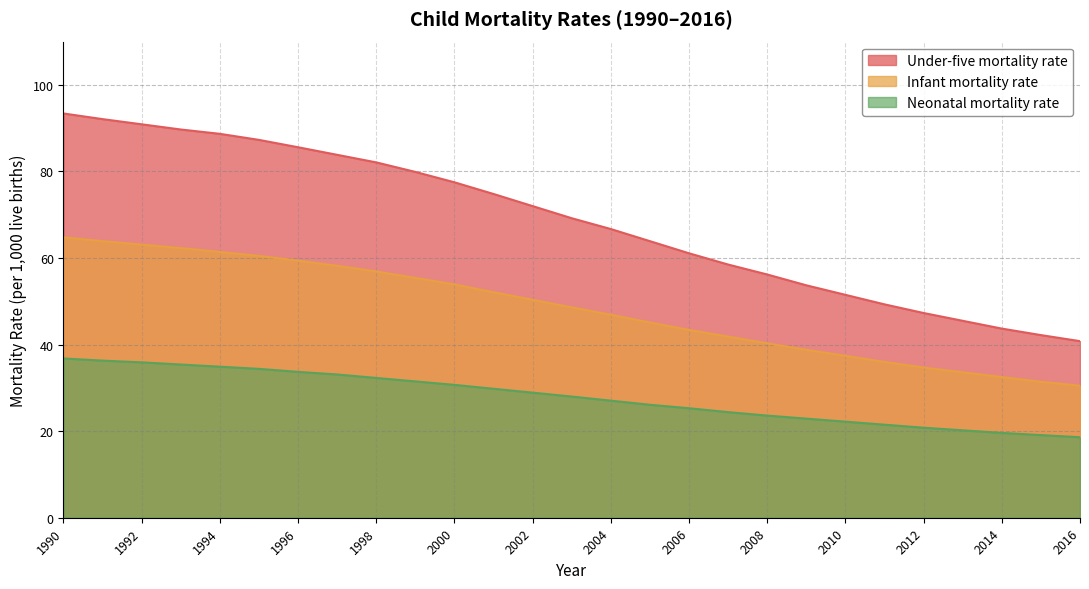

How many data points in Under-five mortality rate are above 69?

14